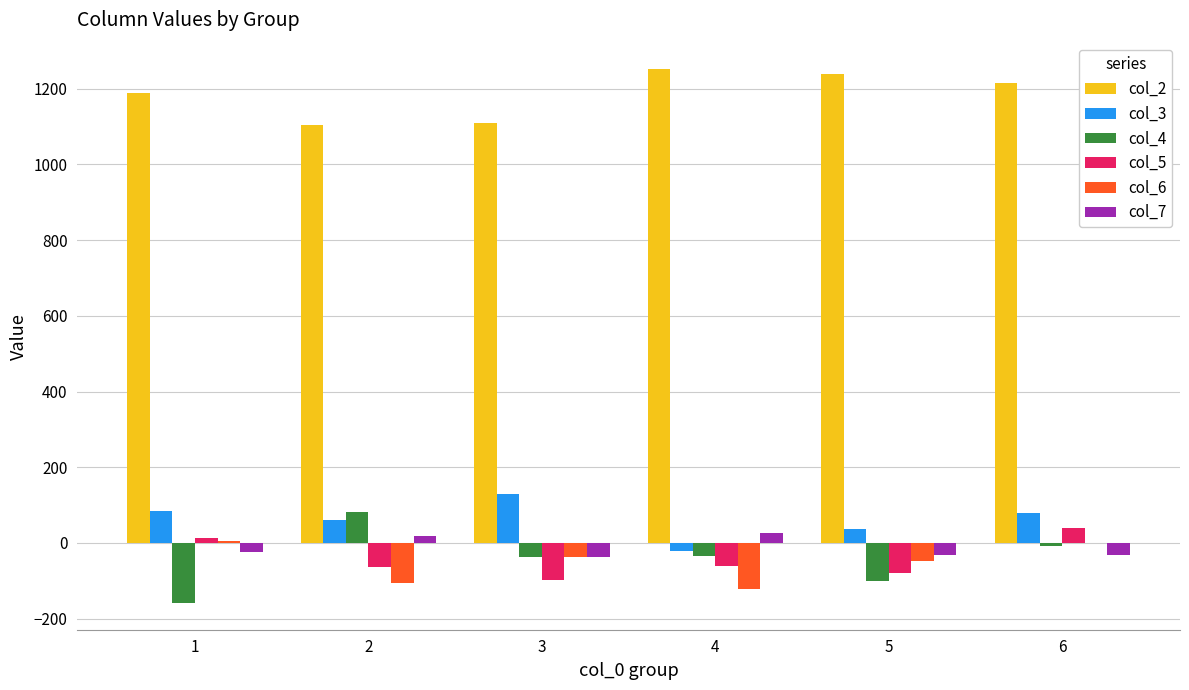

What is the difference between the col_4 values at 5 and 1?

58.9